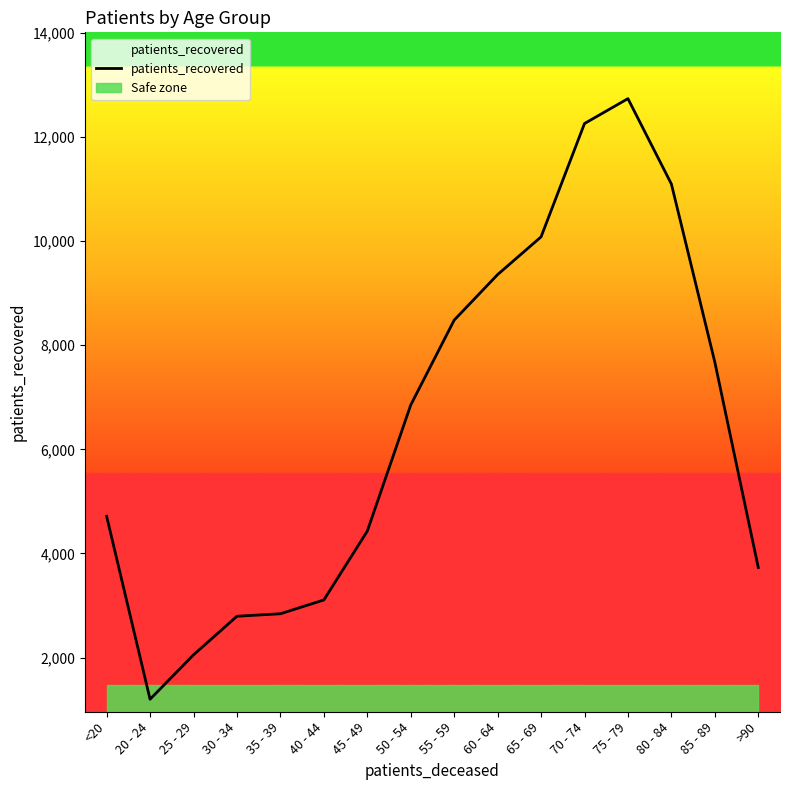

What is the difference between the second highest and minimum values?

11057